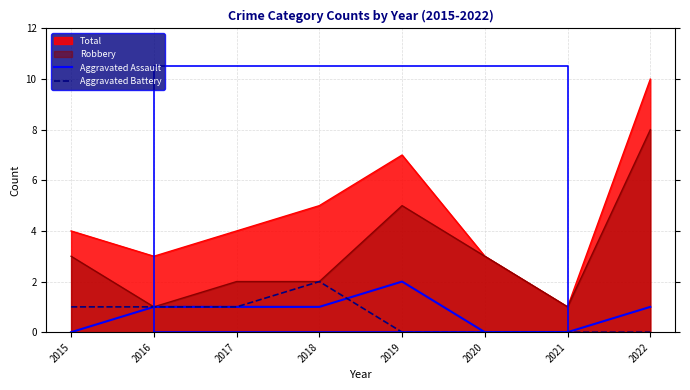

At which category does Aggravated Battery reach its first local peak?

2018